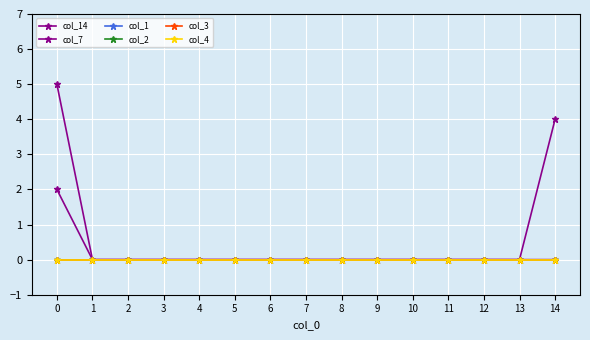

How many lines are shown in the chart?

6